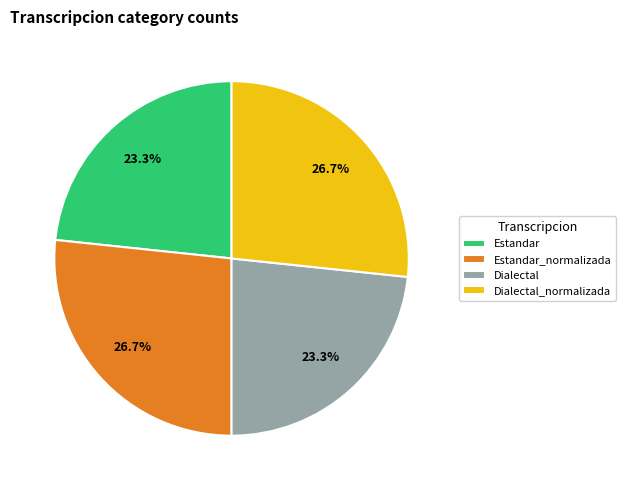

What is the total percentage of Dialectal and Dialectal_normalizada?

50.0%